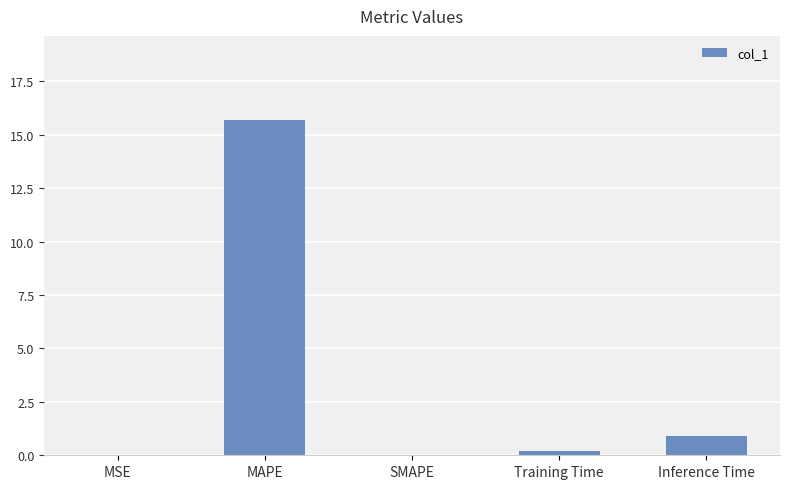

At which label is the value closest to 7?

Inference Time